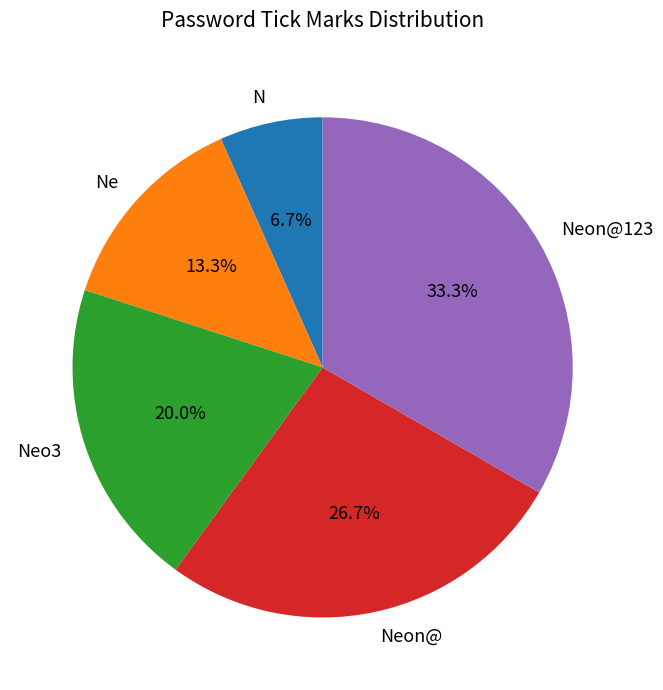

What percentage is the N slice, to the nearest percent?

7%